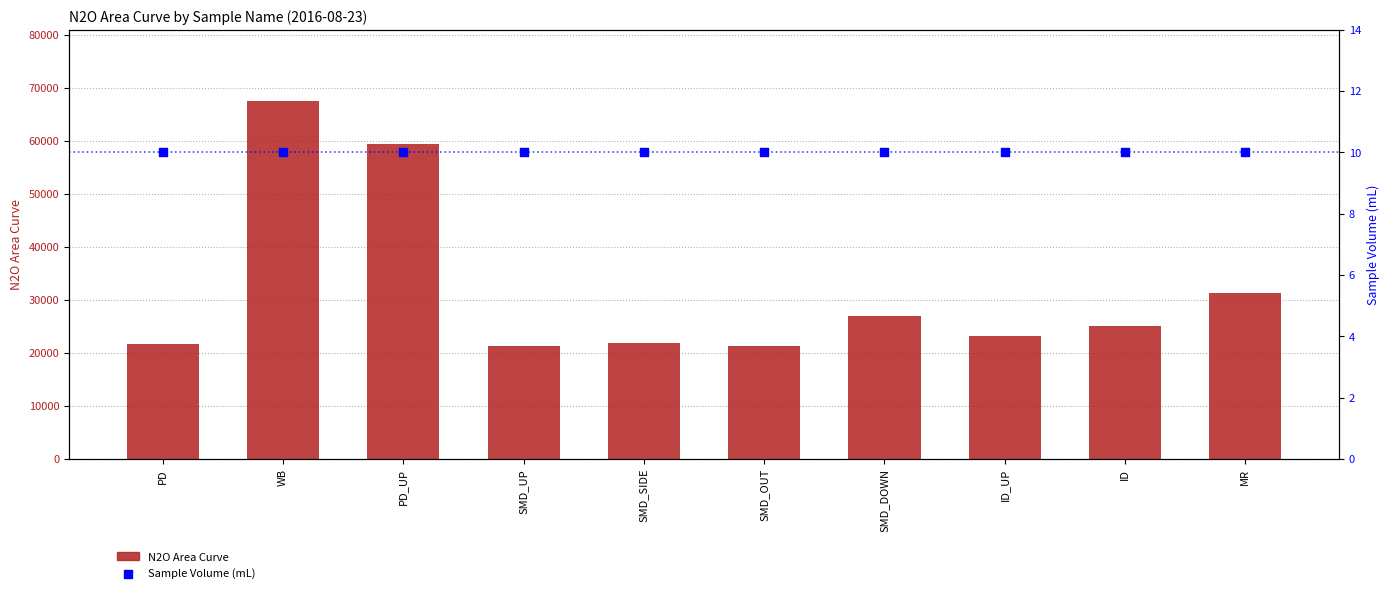

Which series has the widest spread of Y values?

N2O Area Curve